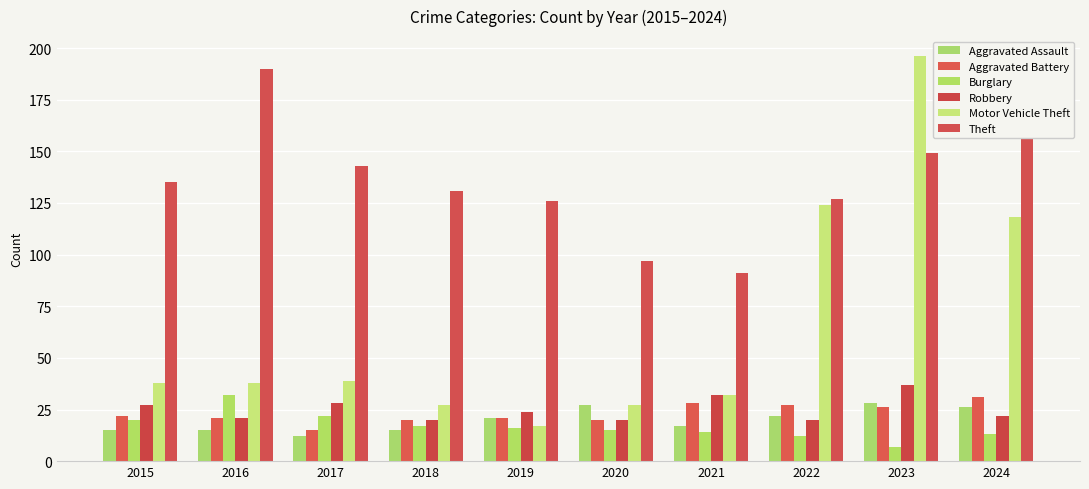

How many groups of bars are there?

10